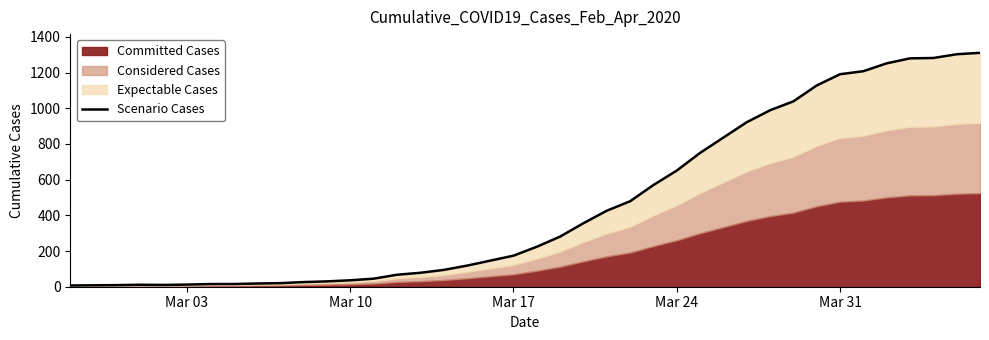

Reading left to right, what are all the values shown in this chart?

7	8	9	11	10	12	15	15	18	20	26	30	36	45	67	78	94	118	146	174	224	281	356	426	479	570	651	750	836	922	989	1039	1128	1191	1208	1252	1280	1282	1303	1311